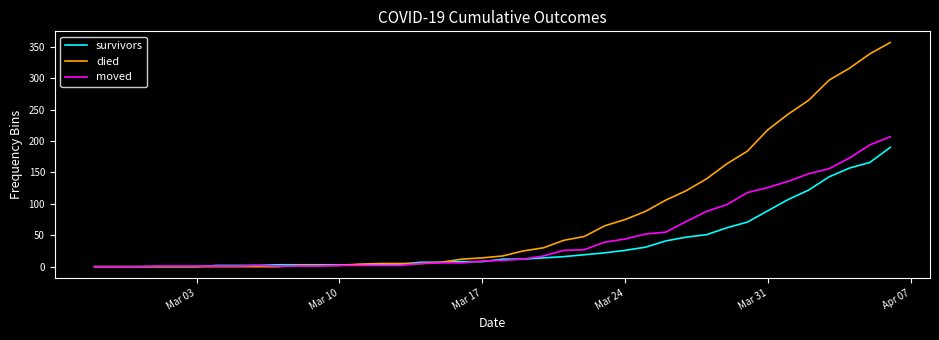

What is the maximum value shown in the chart?

357